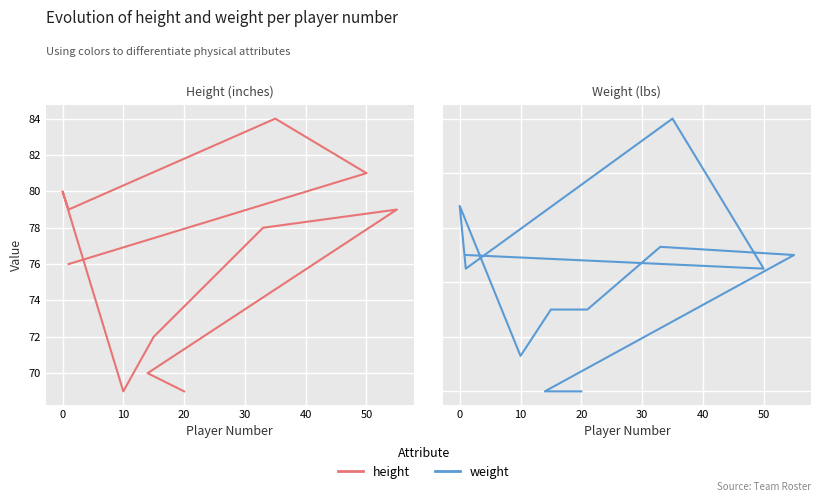

At how many categories does at least one series exceed 254?

1